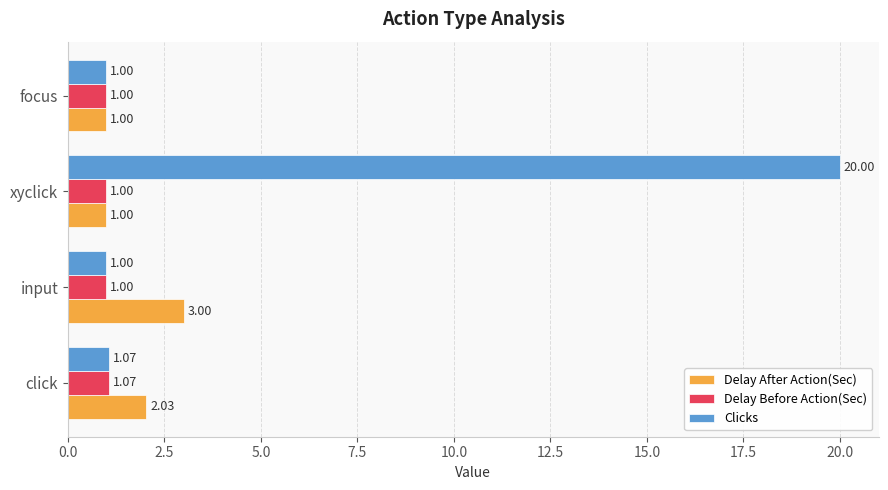

Which category has the highest value in the Delay Before Action(Sec) series?

click